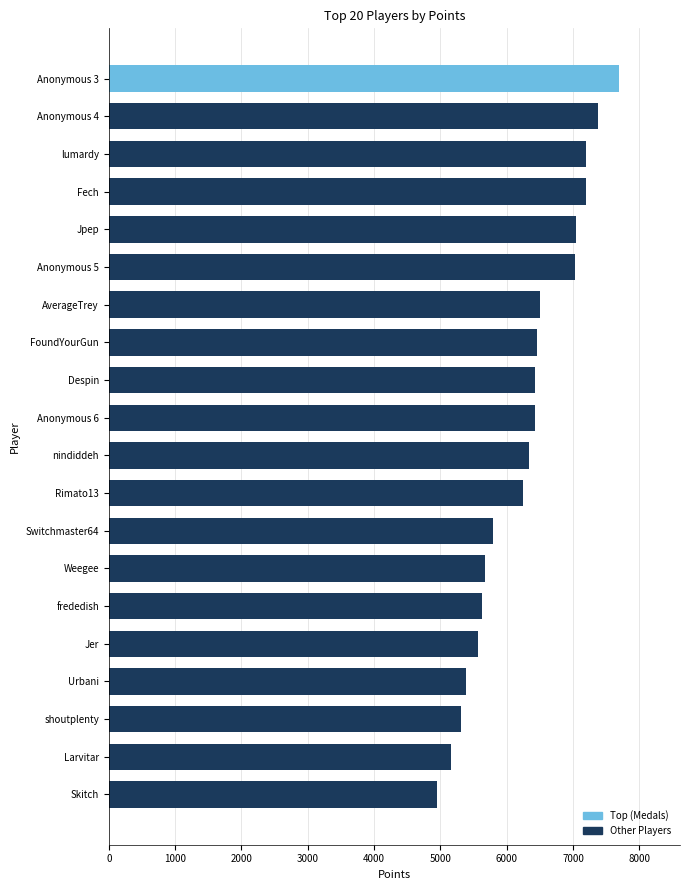

What is the sum of all values?

125394